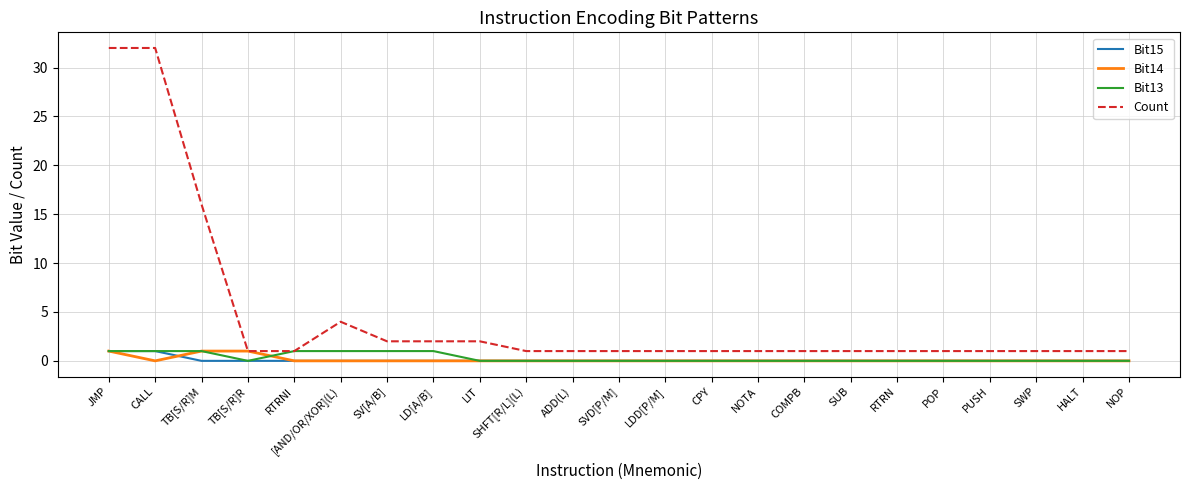

What is the approximate value of Count at [AND/OR/XOR](L), to the nearest 5?

5